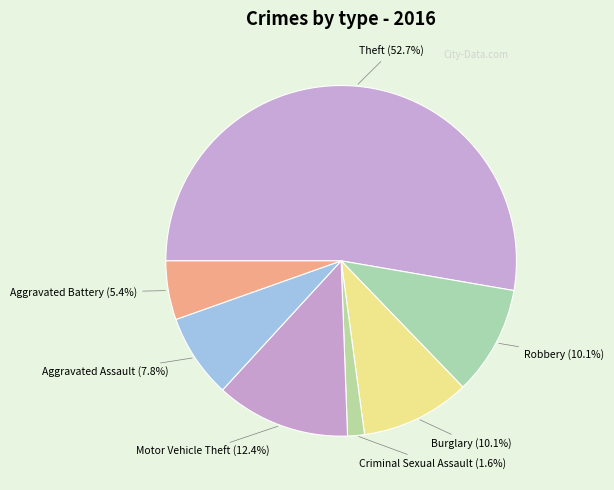

Count the number of slices in the pie.

7